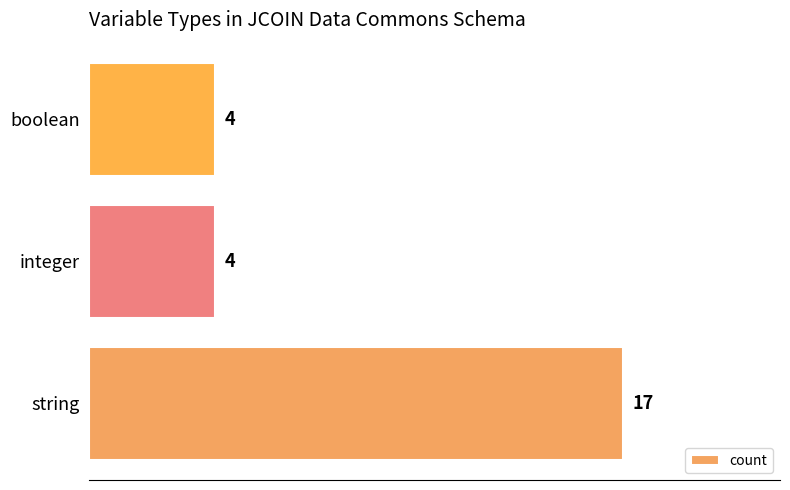

True or false: the data shows 7 at integer.

False